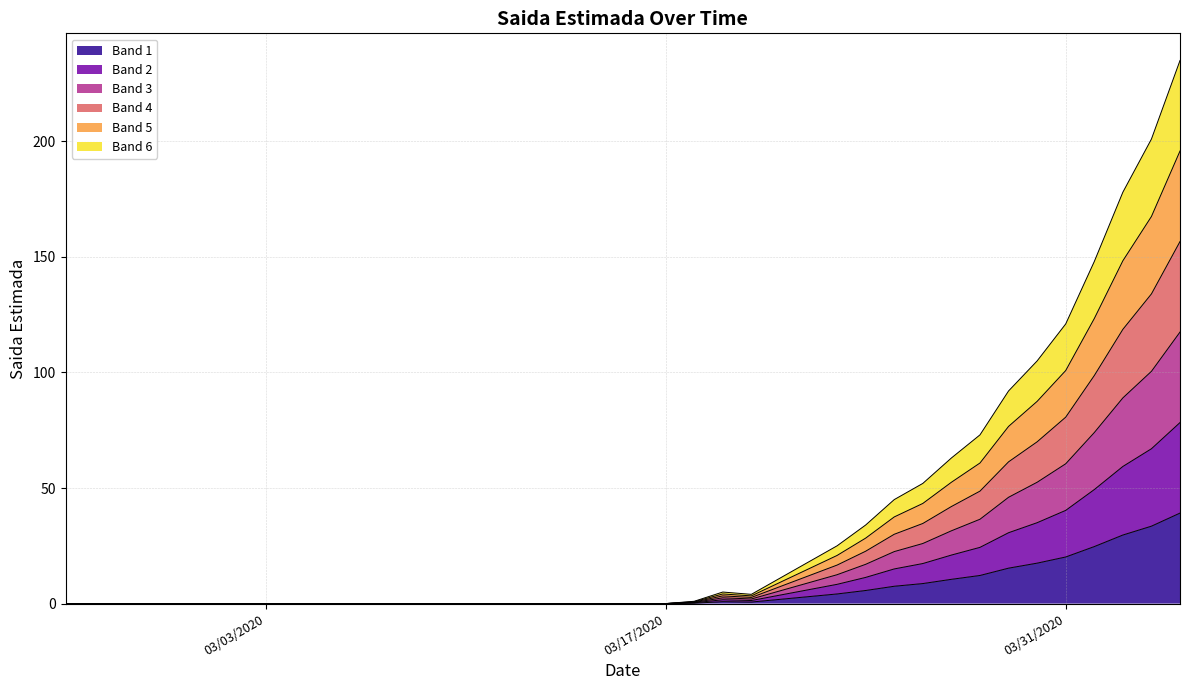

Does the chart display data point markers on the line(s)?

No